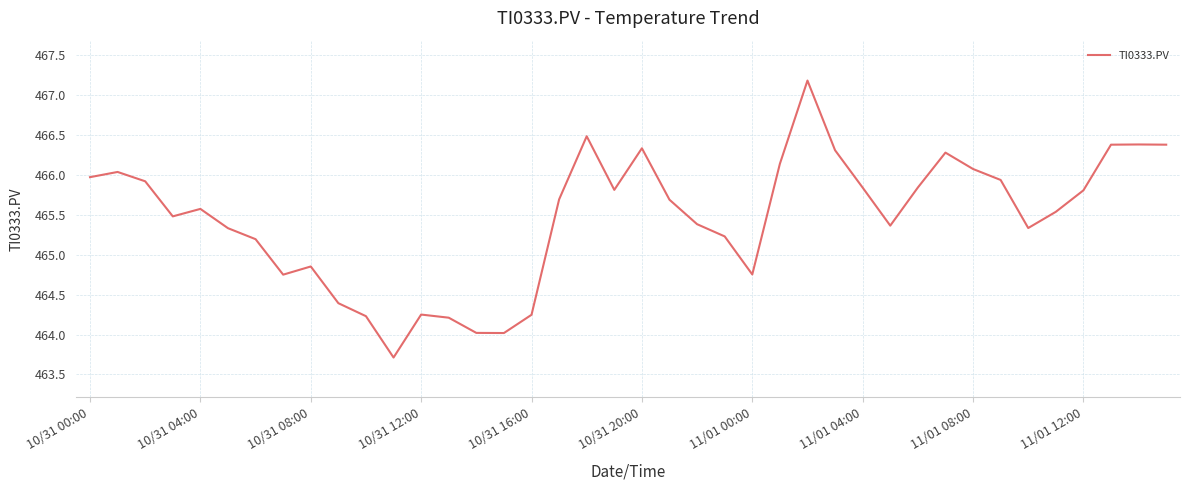

What is the greatest value displayed?

467.2